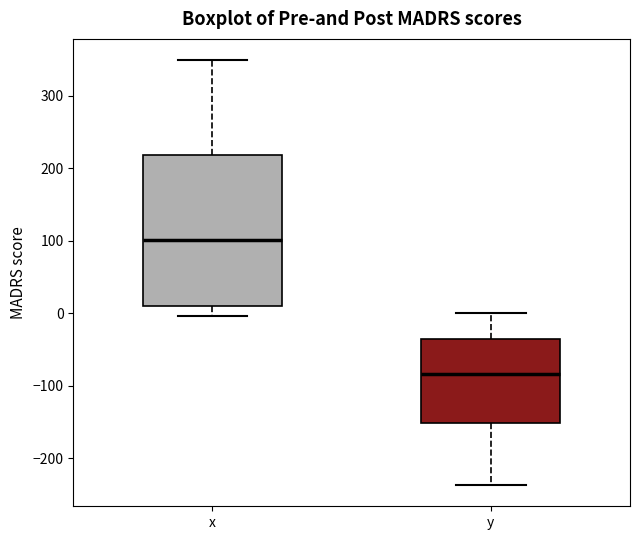

Which box is the tallest, from its lower edge to its upper edge?

x